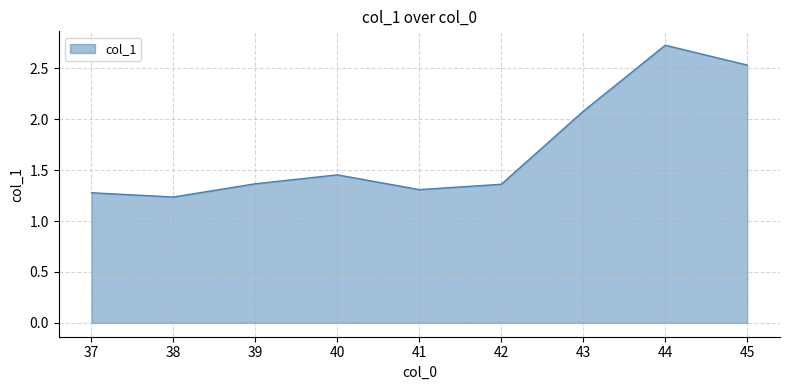

True or false: the data shows 1.8 at 42.

False